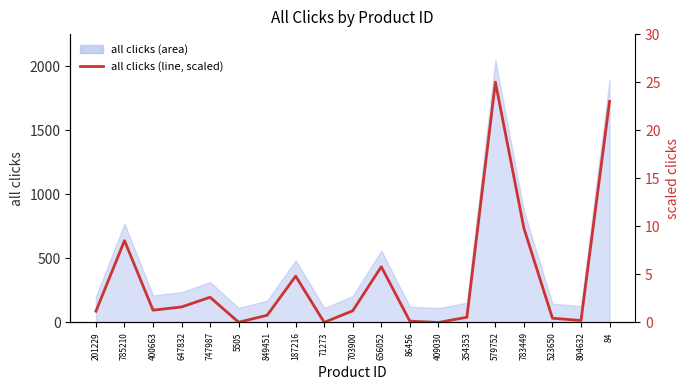

How many values are above zero?

18